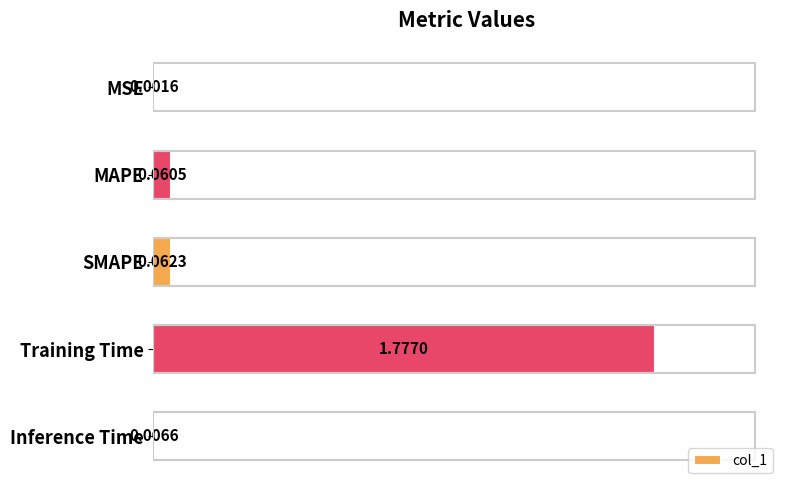

What is the sum of all values?

1.9